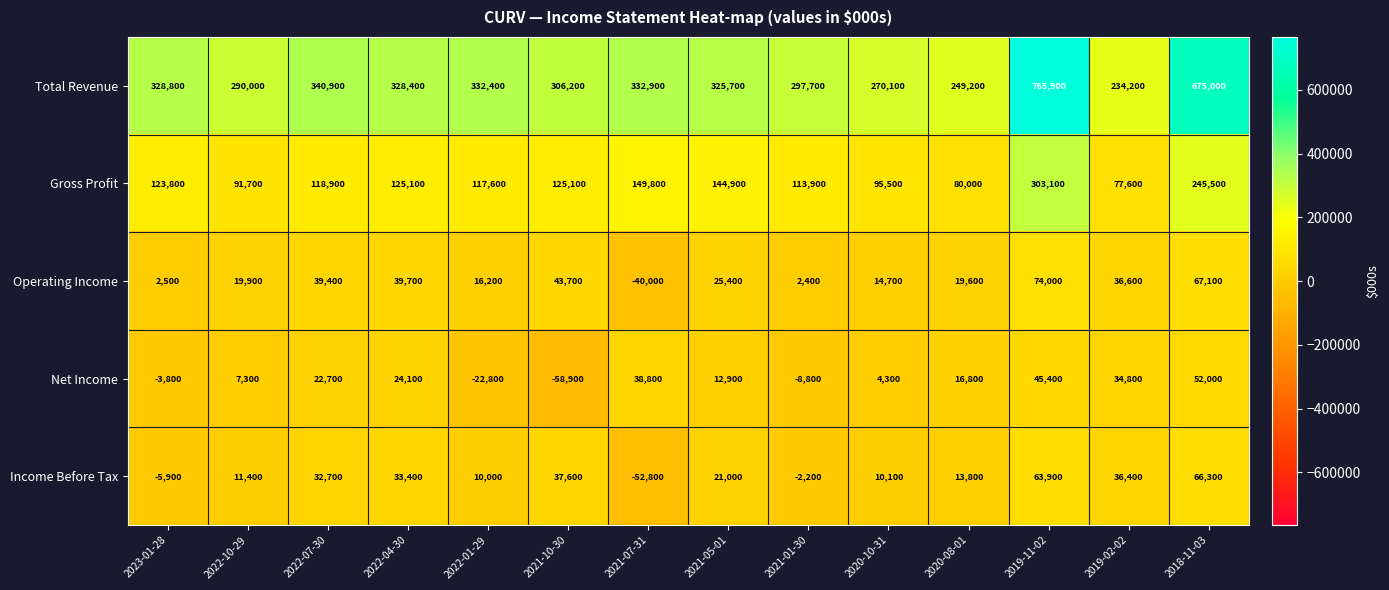

What is the difference between the maximum and minimum values in the Total Revenue series?

531700